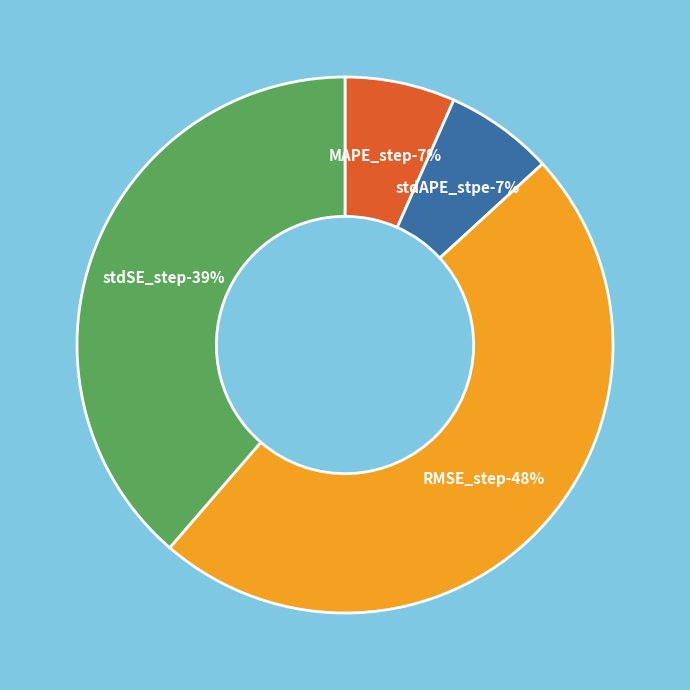

Rank the categories by value from lowest to highest.

stdAPE_stpe, MAPE_step, stdSE_step, RMSE_step